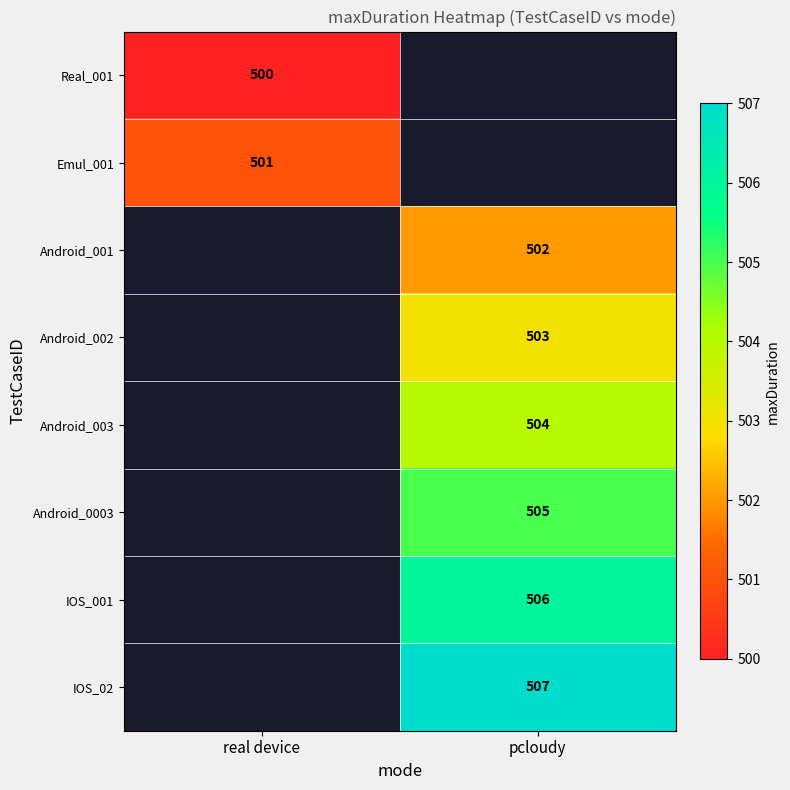

What is the greatest value displayed?

507.0